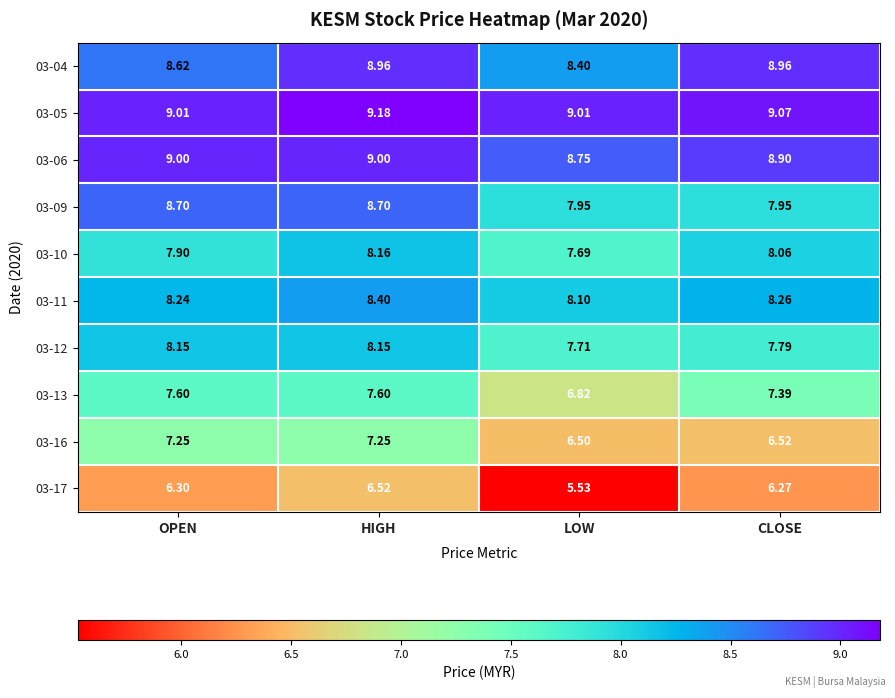

Rank the categories by 03-10 value from highest to lowest.

HIGH, CLOSE, OPEN, LOW